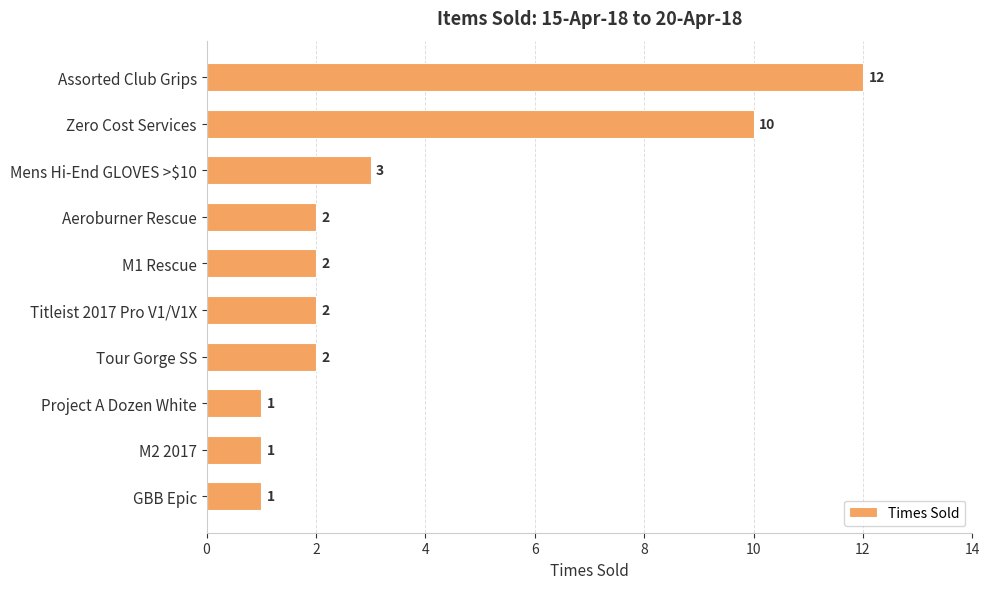

What is the average value?

4